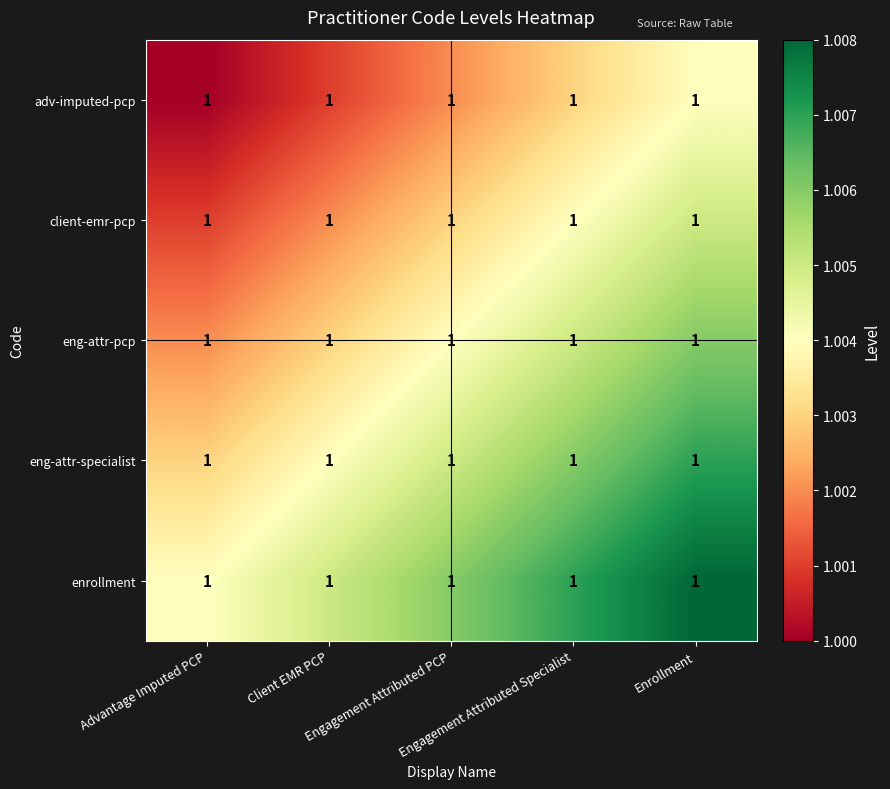

At which category does the chart reach its peak across all series?

Enrollment